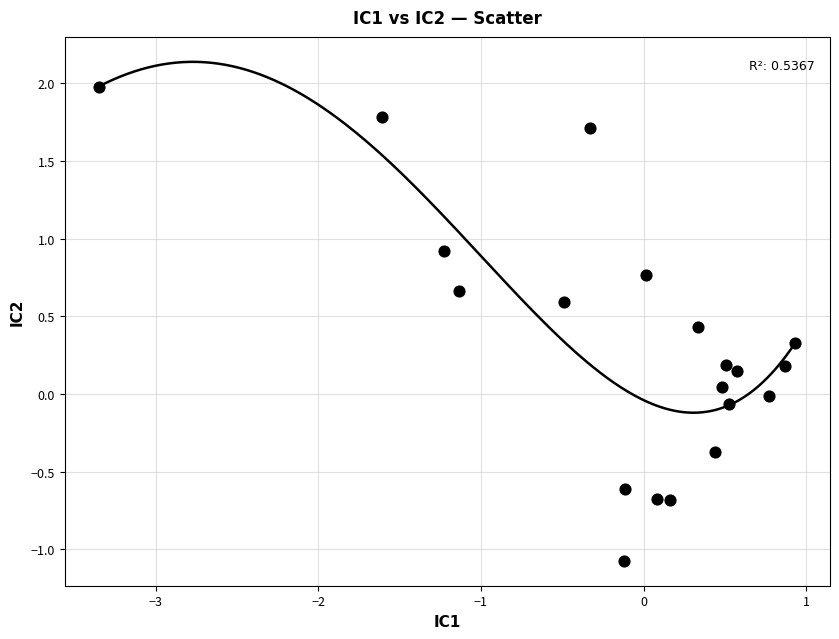

What is the range of X values (max minus min)?

4.3